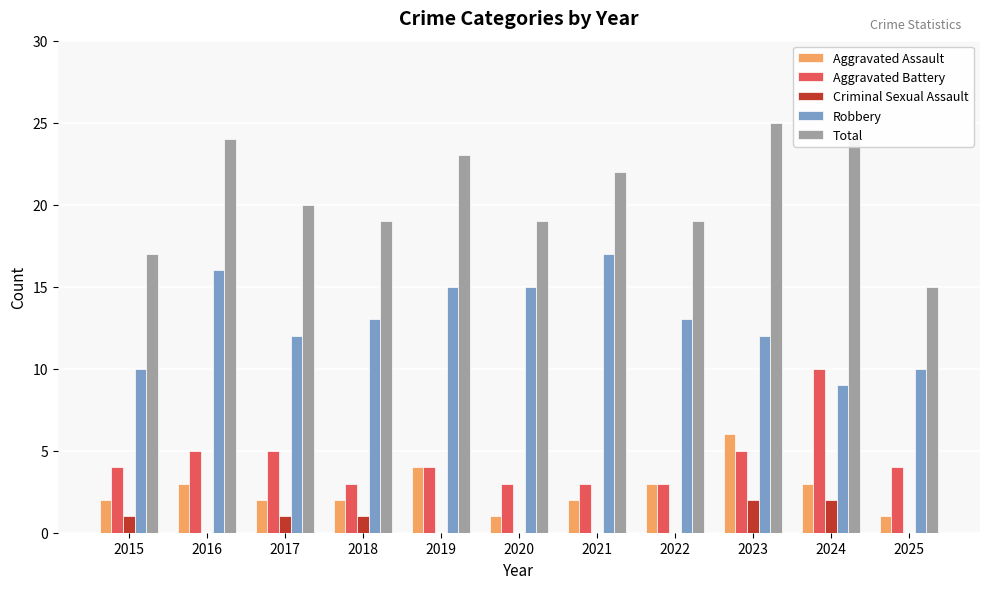

What is the maximum value for Total?

25